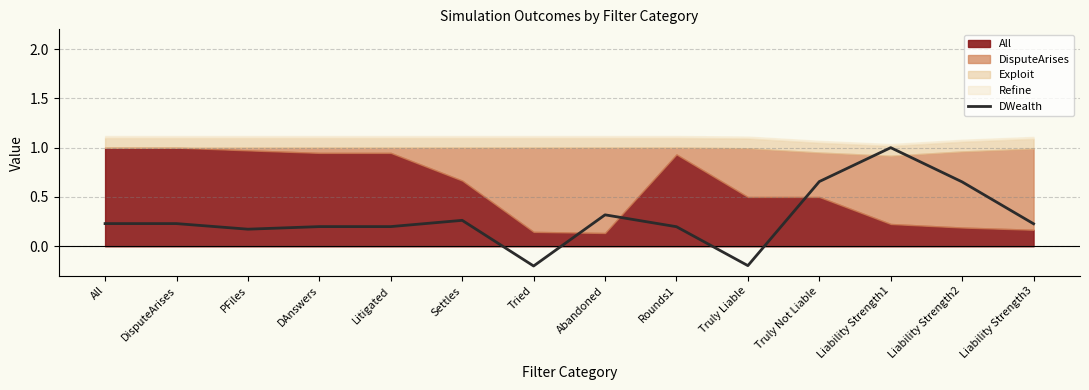

The DWealth series shows 0.6 at Liability Strength1. True or false?

False